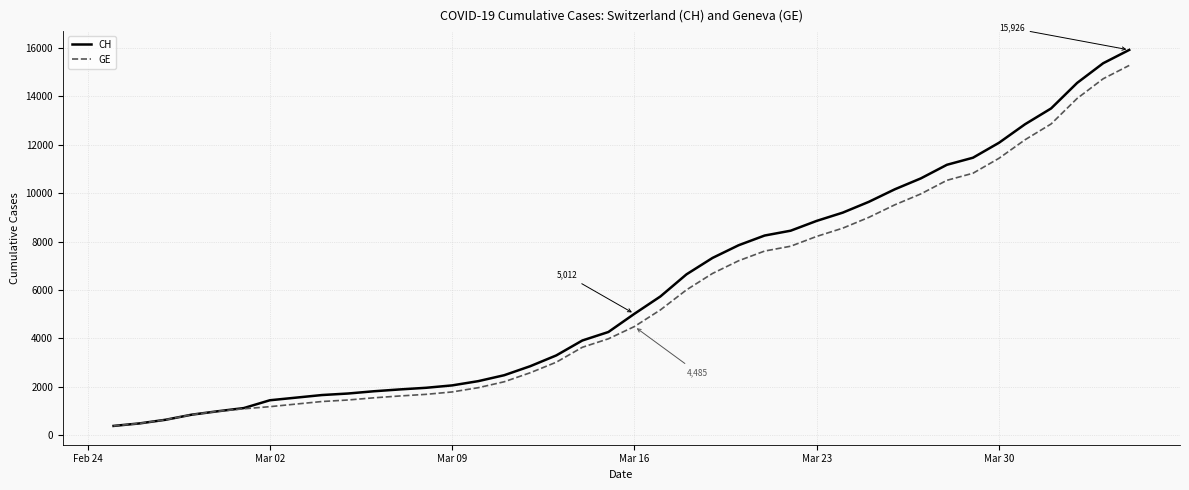

What is the highest value of the GE series?

15284